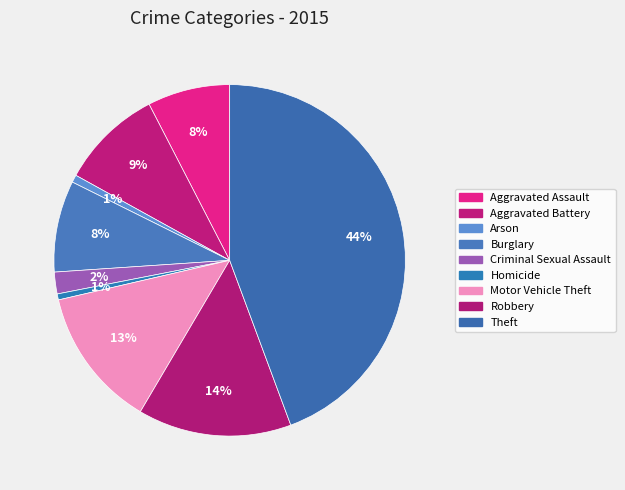

What portion of the pie excludes Aggravated Battery?

90.6%